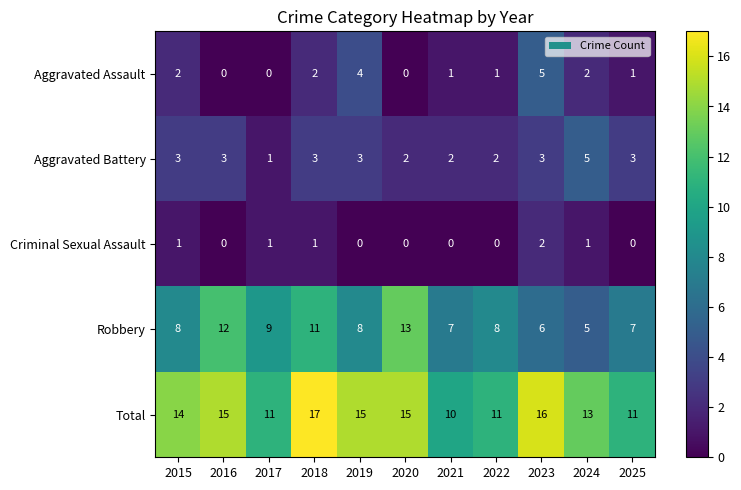

The value of Aggravated Battery at 2019 is 3. True or false?

True